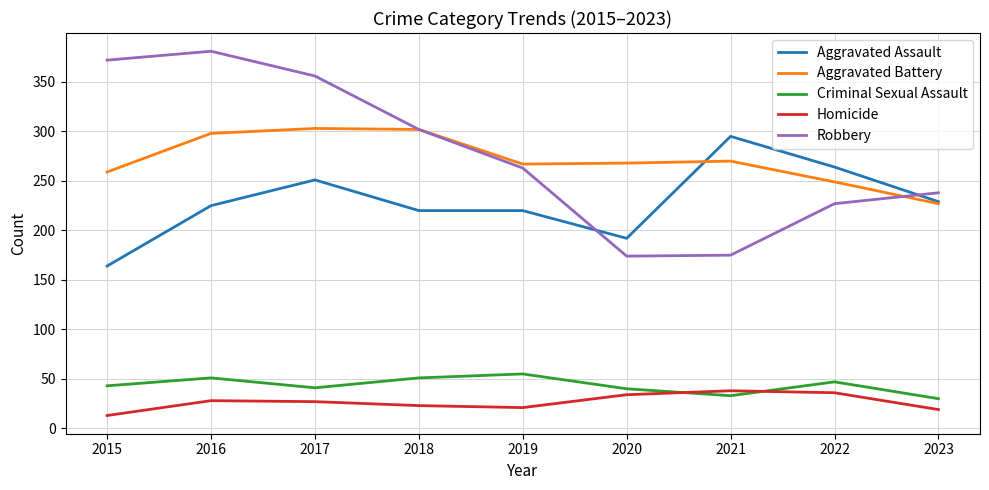

True or false: Aggravated Battery and Robbery cross at least once.

True